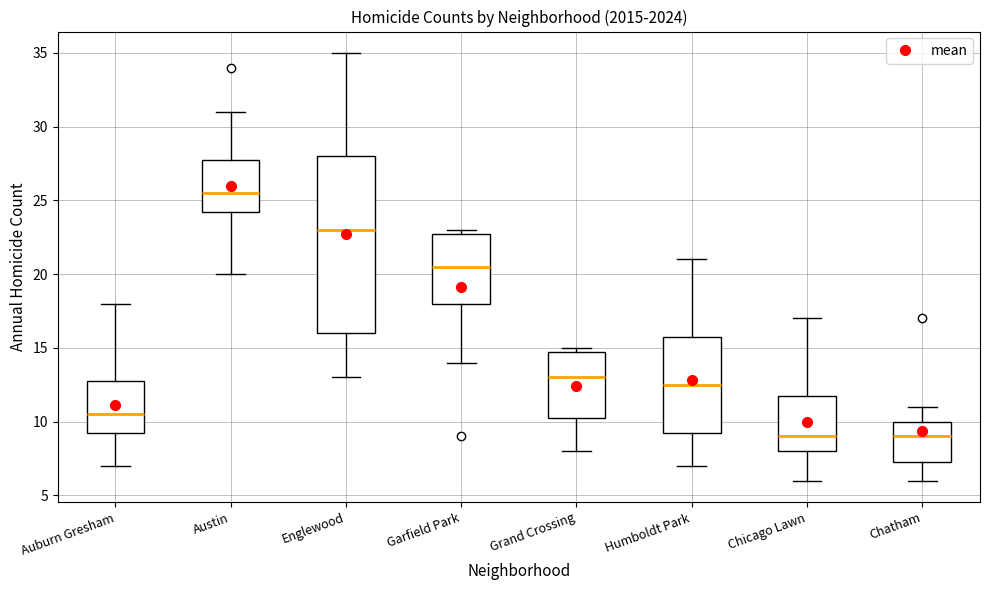

Reading left to right, transcribe this box plot: for each box, give where its median line is, the range the box spans, and where its two whiskers end, as read against the y-axis. The values are not printed on the chart, so give them approximately, as read against the axis.

Auburn Gresham: median 10.5, box 9.5 to 13.0, whiskers 7.0 to 18.0
Austin: median 25.5, box 24.5 to 28.0, whiskers 20.0 to 31.0
Englewood: median 23.0, box 16.0 to 28.0, whiskers 13.0 to 35.0
Garfield Park: median 20.5, box 18.0 to 23.0, whiskers 14.0 to 23.0 (just above the box's upper edge)
Grand Crossing: median 13.0, box 10.5 to 15.0, whiskers 8.0 to 15.0 (just above the box's upper edge)
Humboldt Park: median 12.5, box 9.5 to 16.0, whiskers 7.0 to 21.0
Chicago Lawn: median 9.0, box 8.0 to 12.0, whiskers 6.0 to 17.0
Chatham: median 9.0, box 7.5 to 10.0, whiskers 6.0 to 11.0